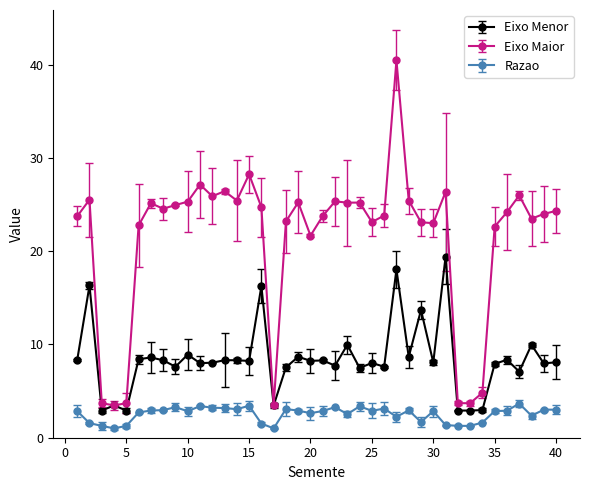

What are all the series names shown in the legend?

Eixo Menor, Eixo Maior, Razao